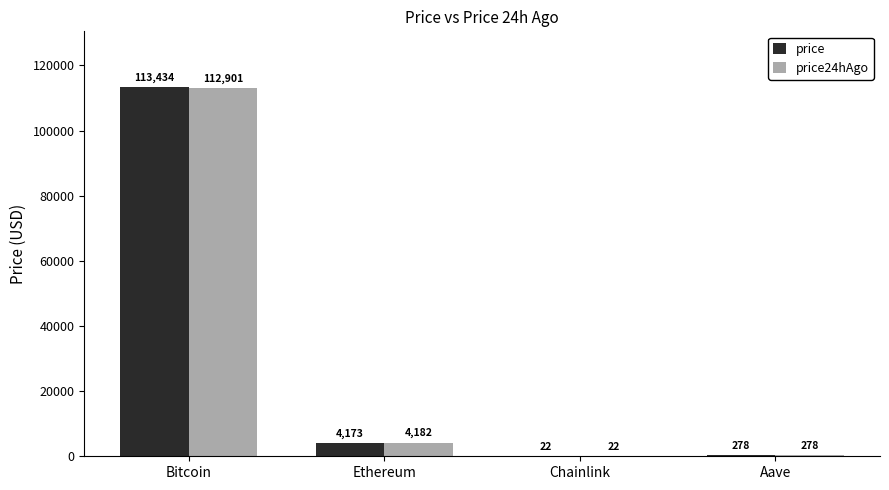

What is the greatest value displayed?

113434.0